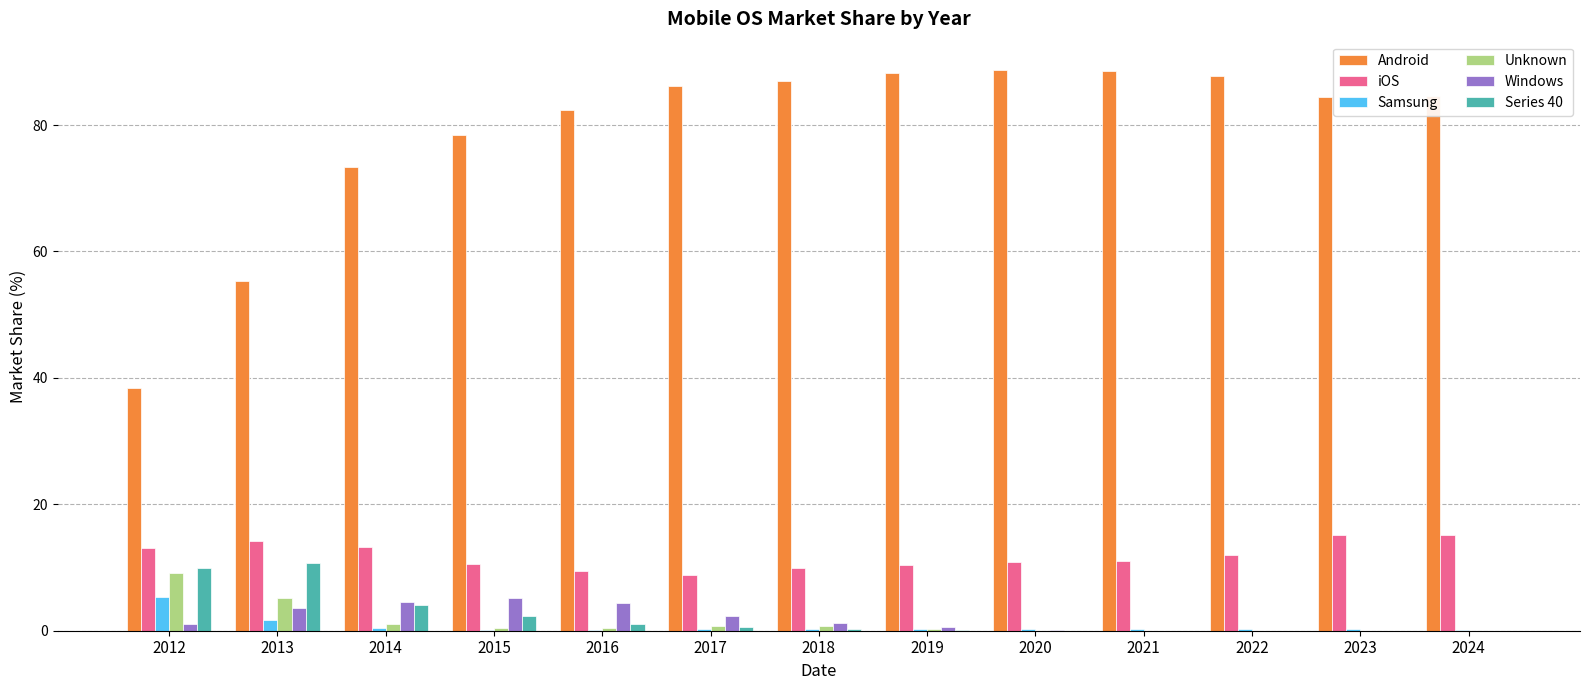

Which series has the largest total across all categories?

Android